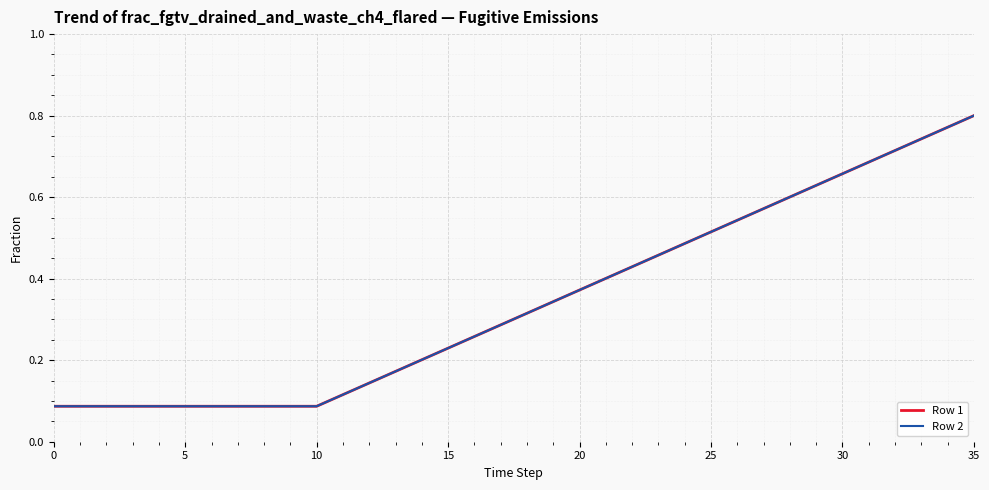

Is this an area chart (filled region under the line)?

No